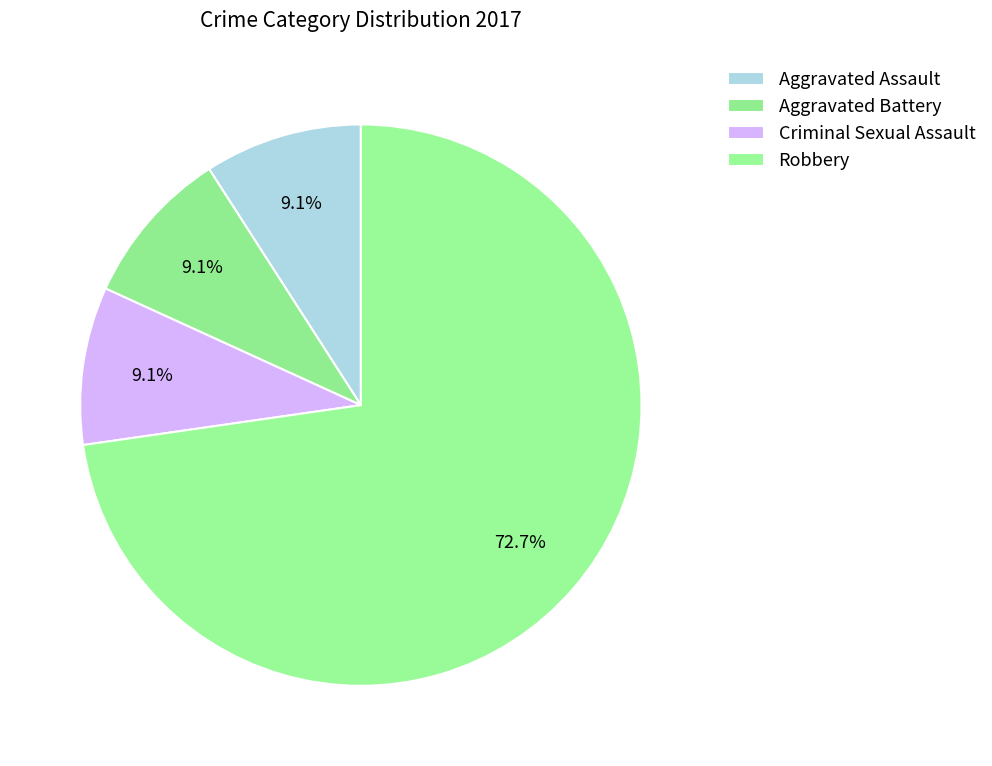

How many segments does this pie chart have?

4